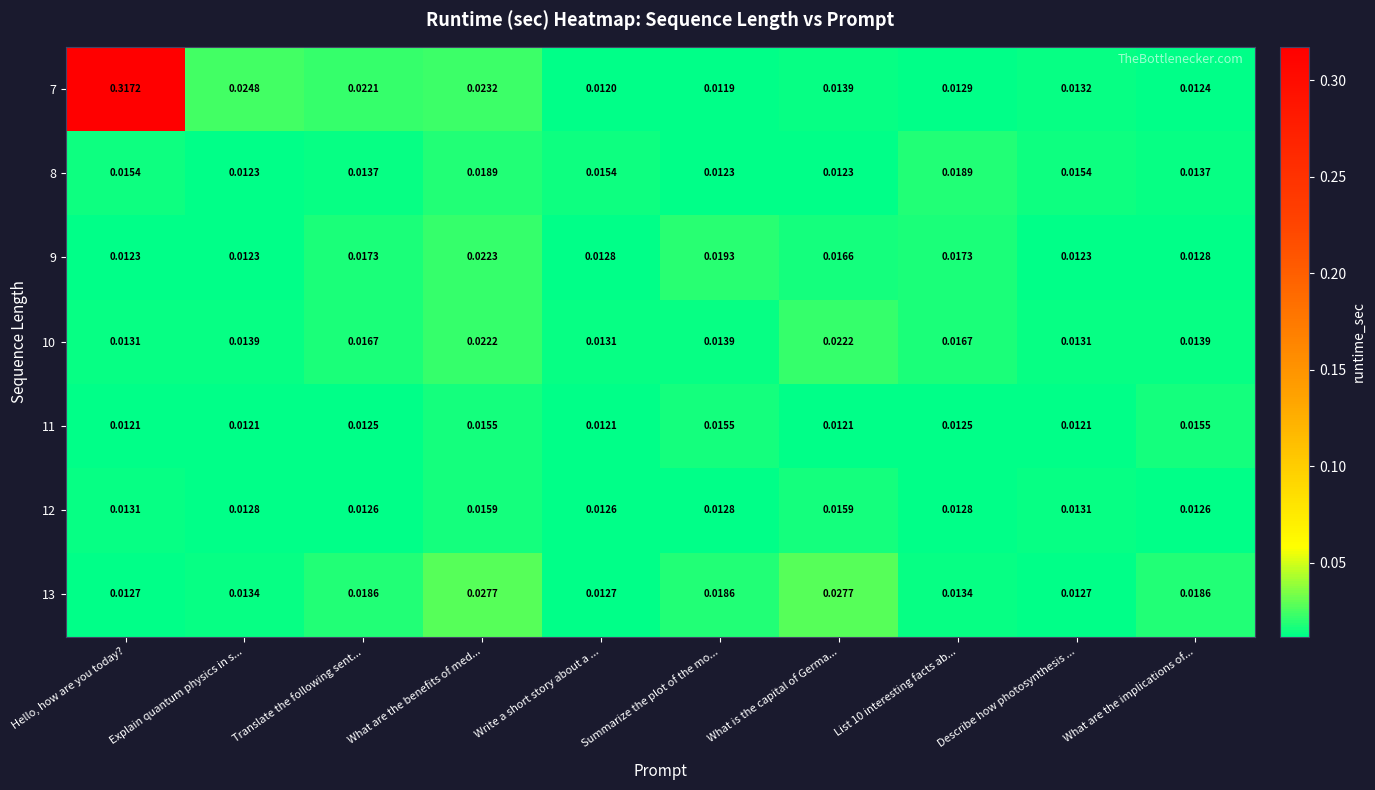

Is the value of 9 at Explain quantum physics in s... greater than the value of 7 at What are the benefits of med...?

No